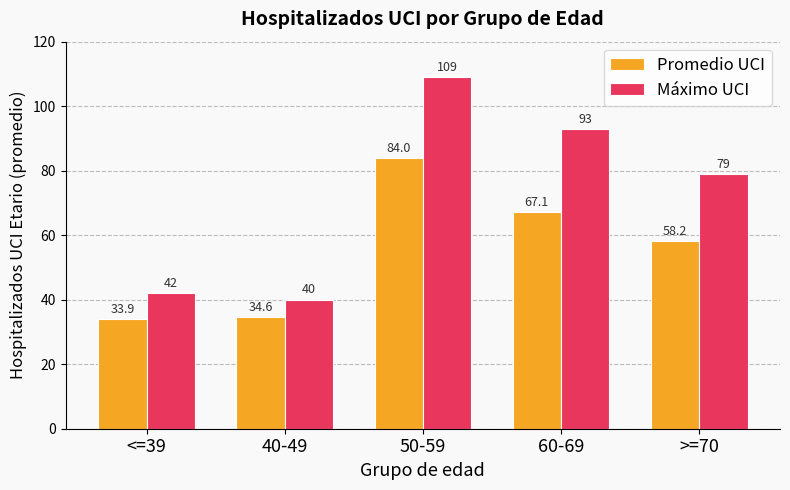

What are all the series names shown in the legend?

Promedio UCI, Máximo UCI